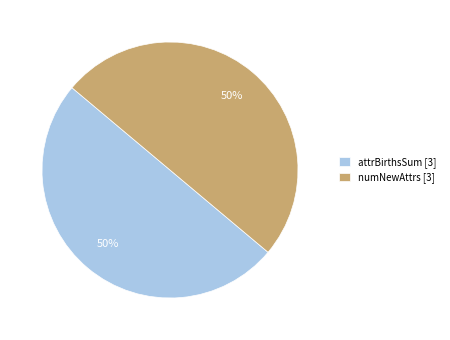

To the nearest percent, what percentage of the pie is numNewAttrs [3]?

50%